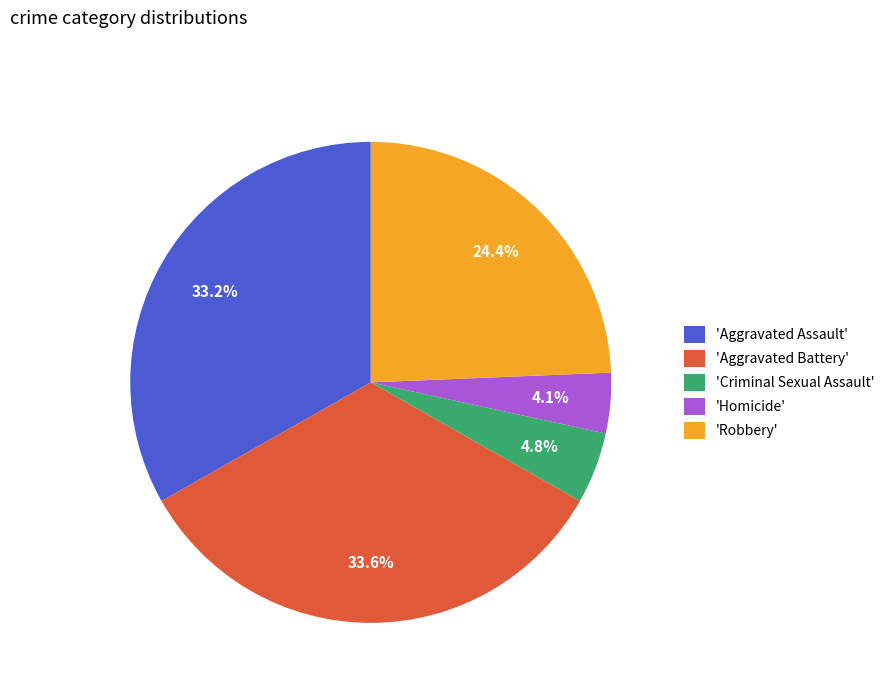

What is the ratio of the value at 'Robbery' to the value at 'Criminal Sexual Assault'?

5.1